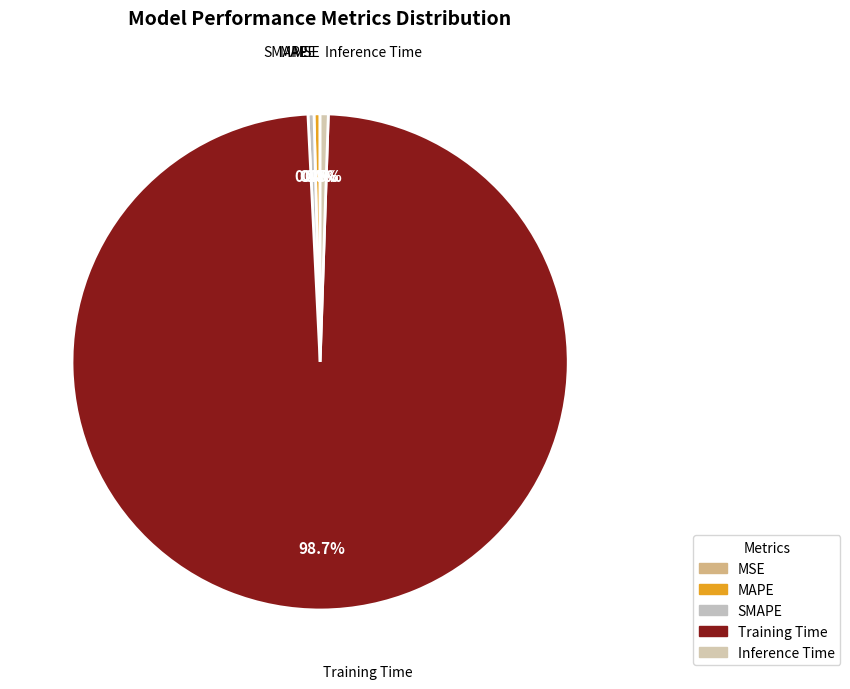

How much of the chart is everything except Inference Time?

99.5%